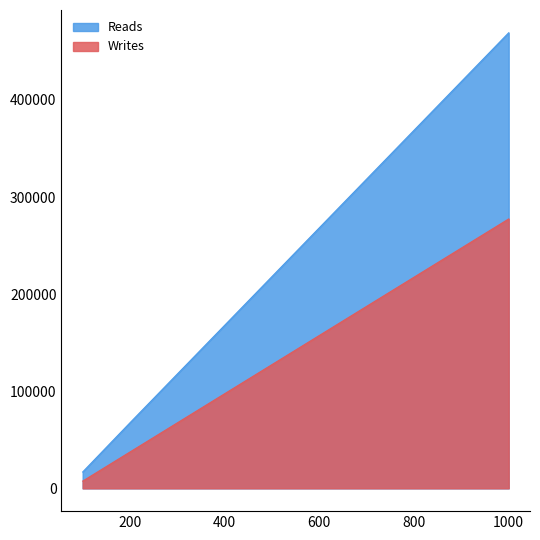

What is the difference between the maximum and minimum values in the Writes series?

270000